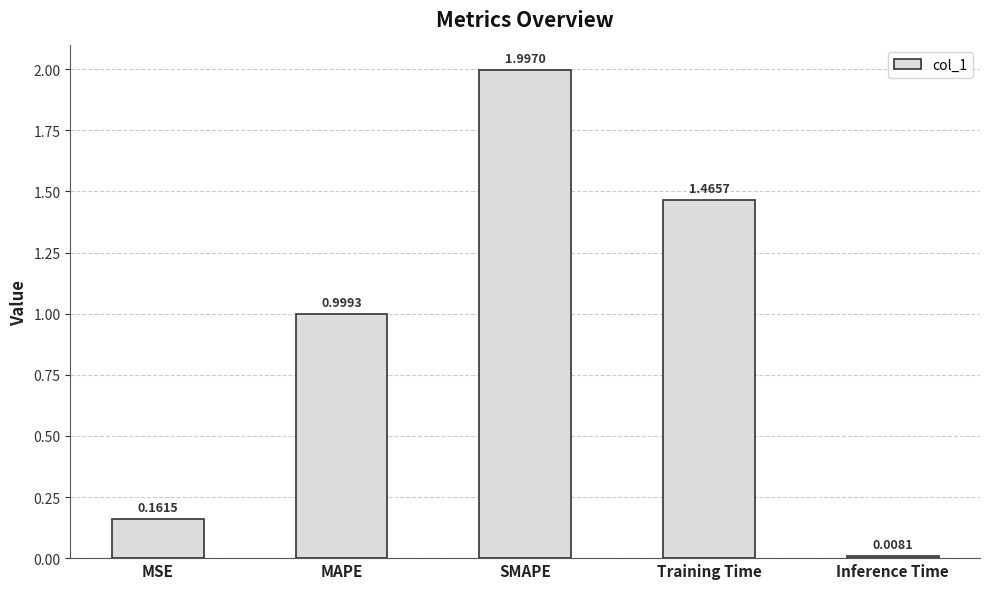

What is the ratio of the value at SMAPE to the value at Training Time?

1.4